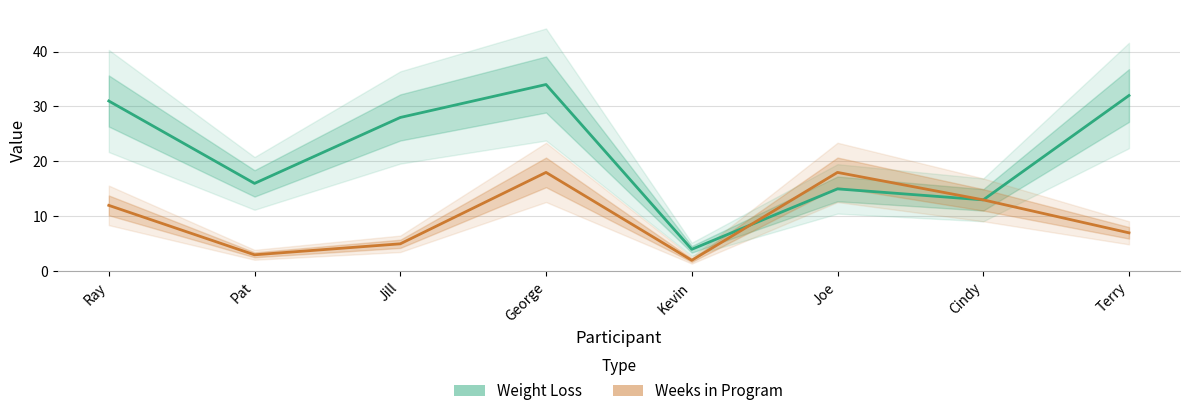

List the series in order of their overall mean, highest first.

Weight Loss, Weeks in Program